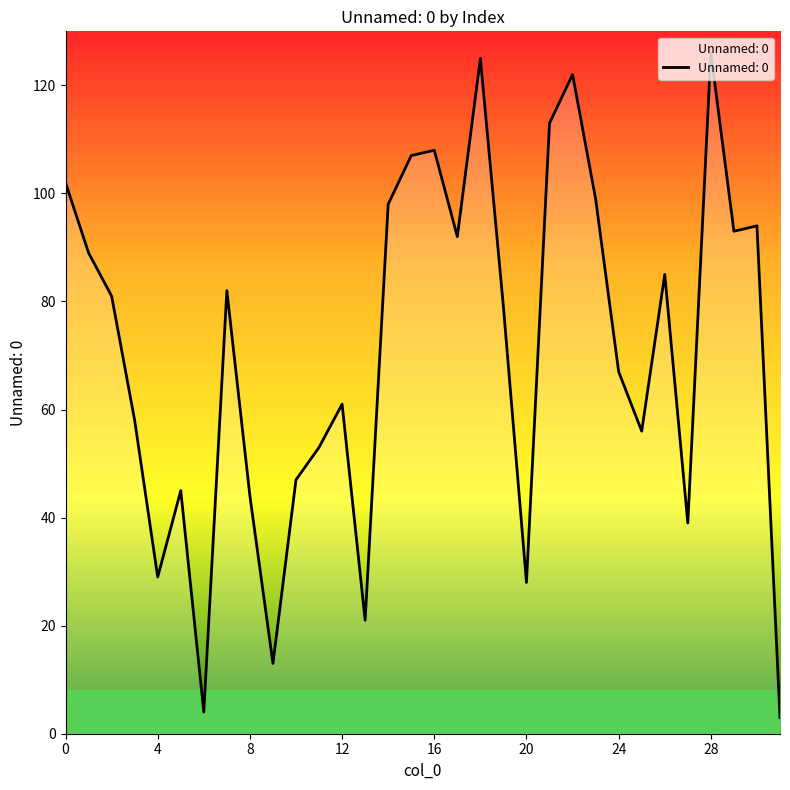

What is the minimum value shown in the chart?

3